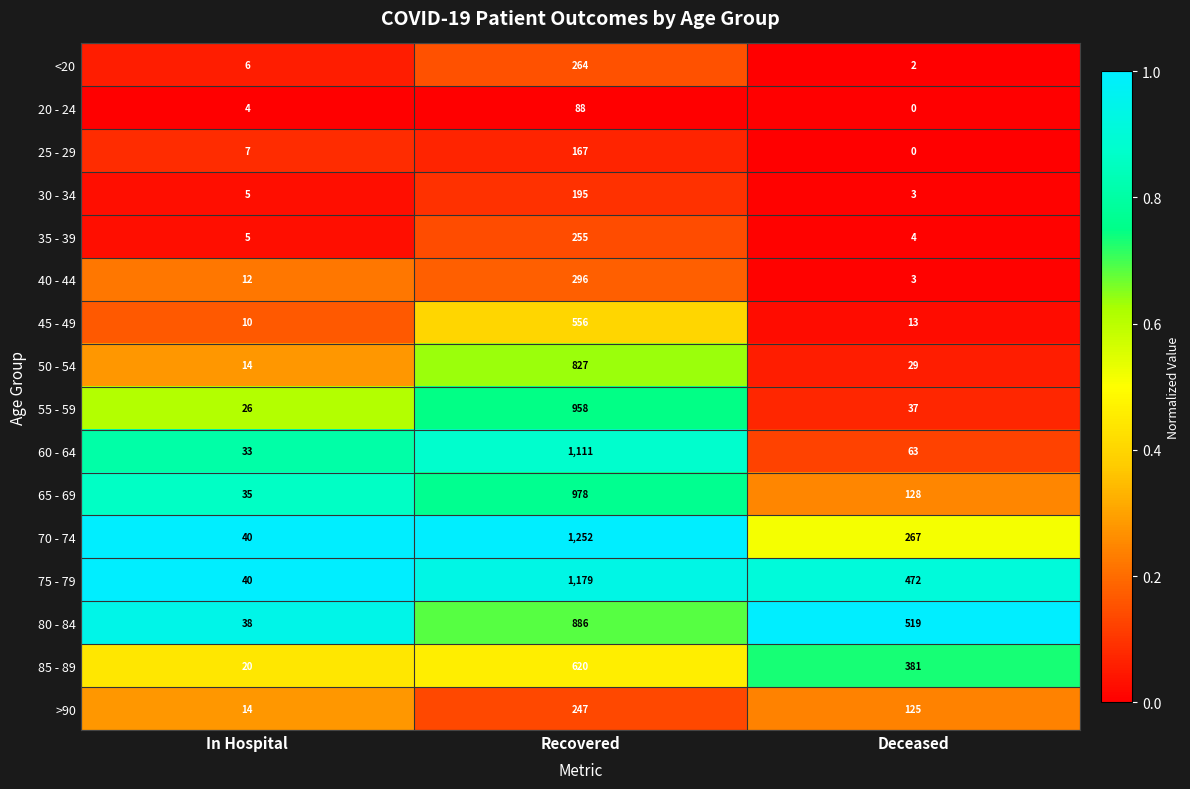

What is the spread (max minus min) of values at Recovered?

1164